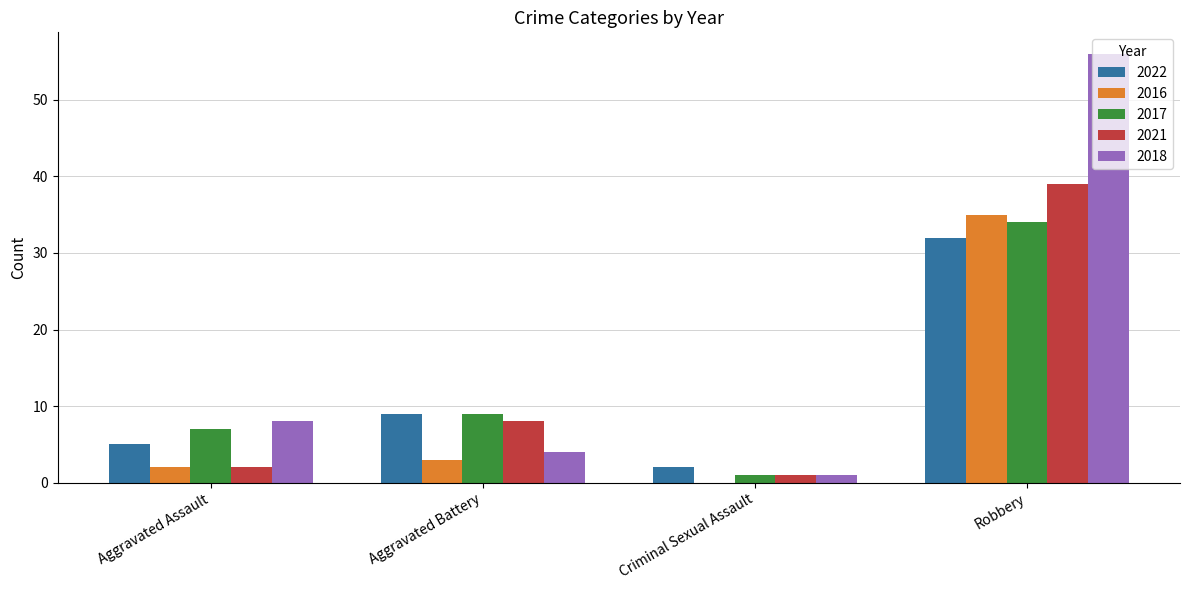

How many groups of bars are there?

4